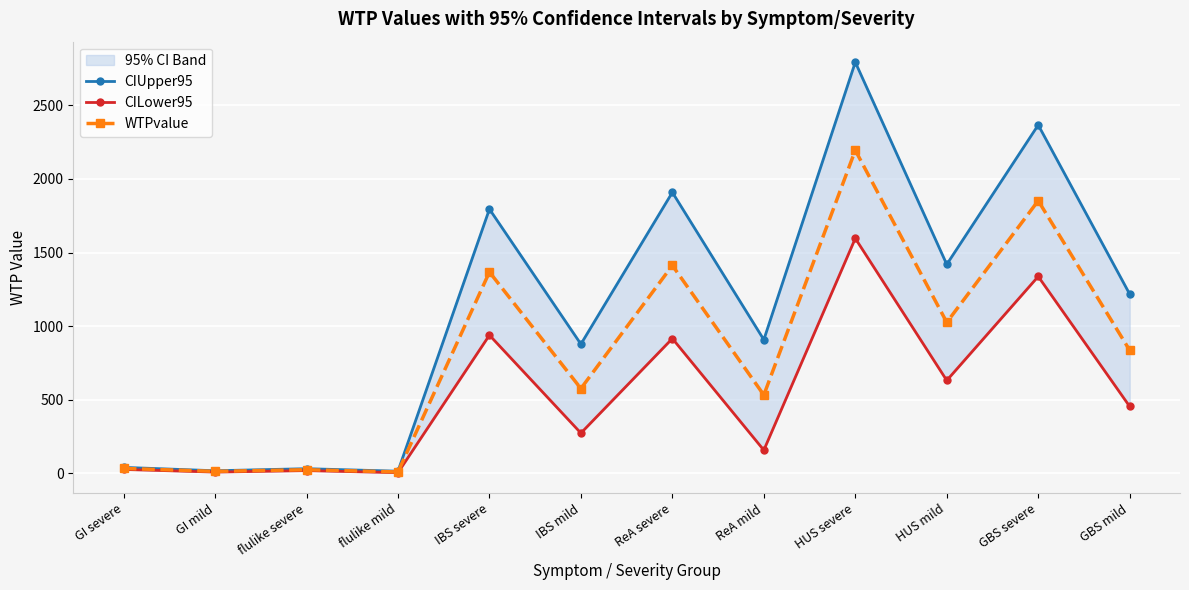

What is the label of the 10th point from the left?

HUS mild